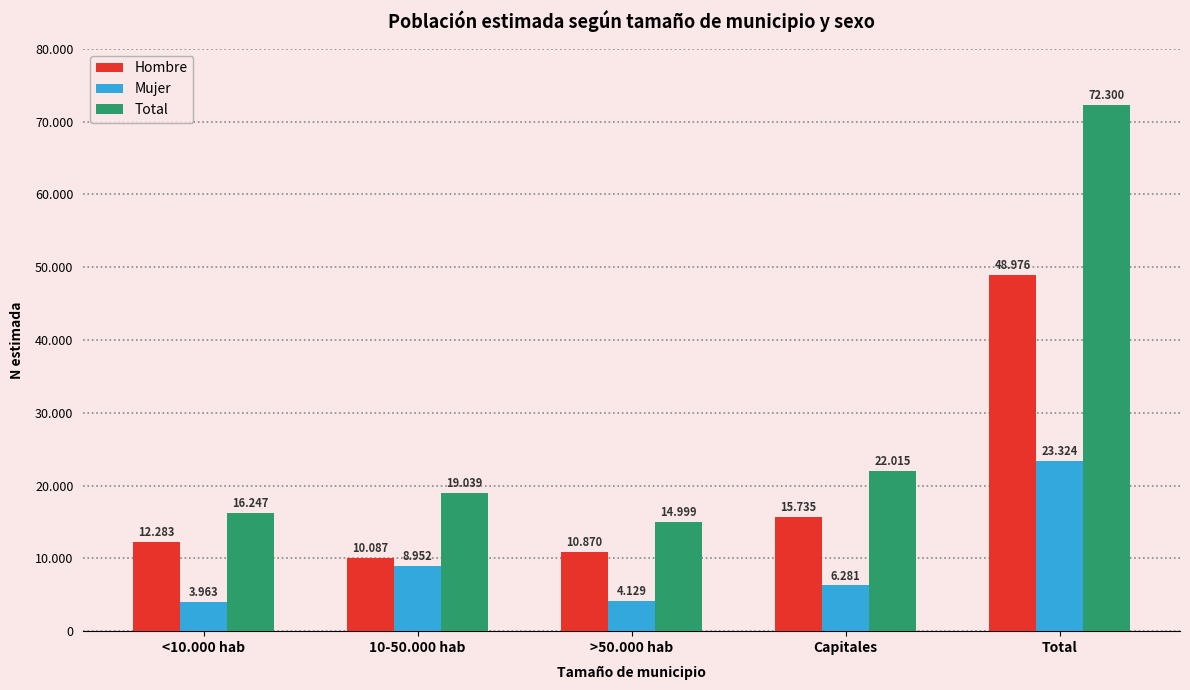

The Total series shows 8588 at Capitales. True or false?

False